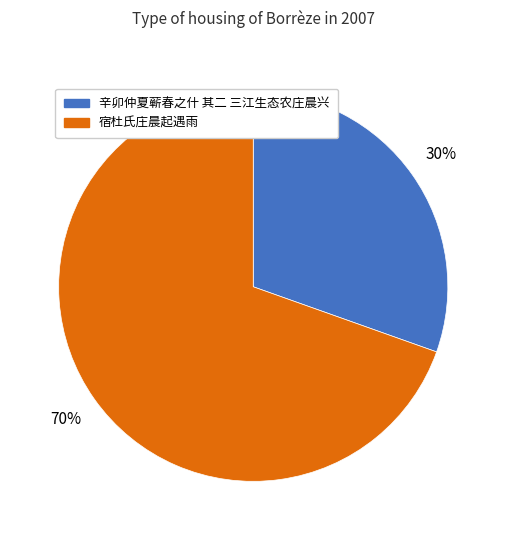

To the nearest percent, what is the average slice percentage?

50%